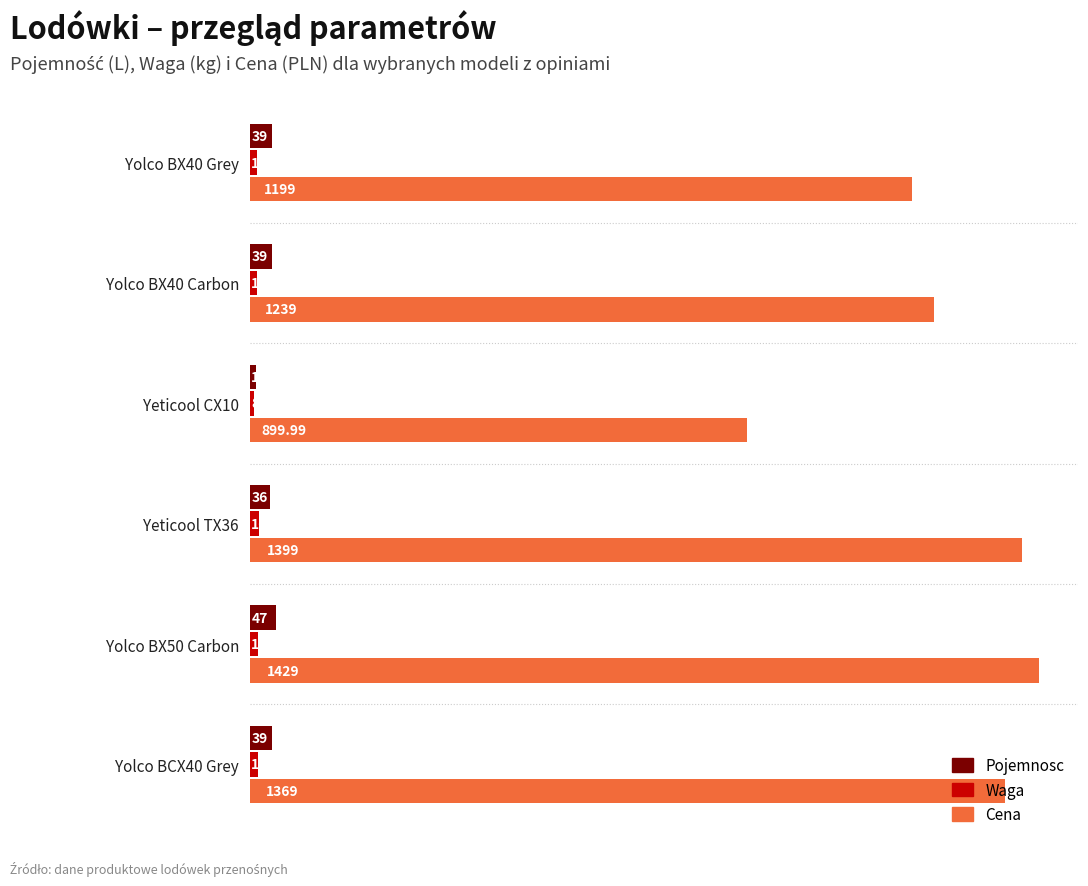

At which category is the sum across all series the highest?

Yolco BX50 Carbon